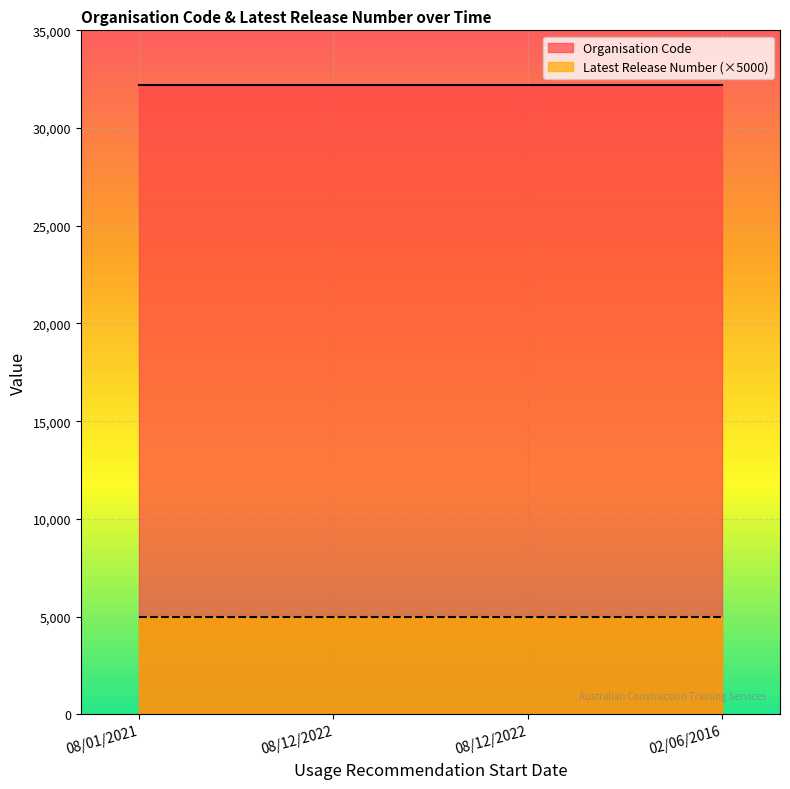

True or false: Organisation Code and Latest Release Number cross at least once.

False